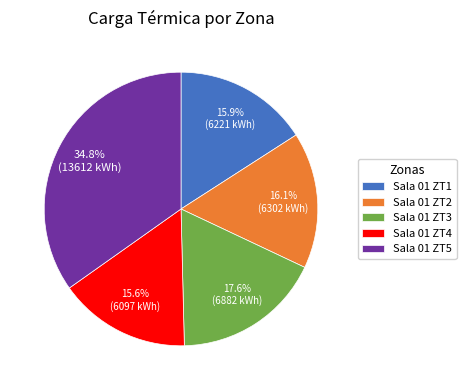

To the nearest percent, what is the combined percentage of Sala 01 ZT2 and Sala 01 ZT4?

32%